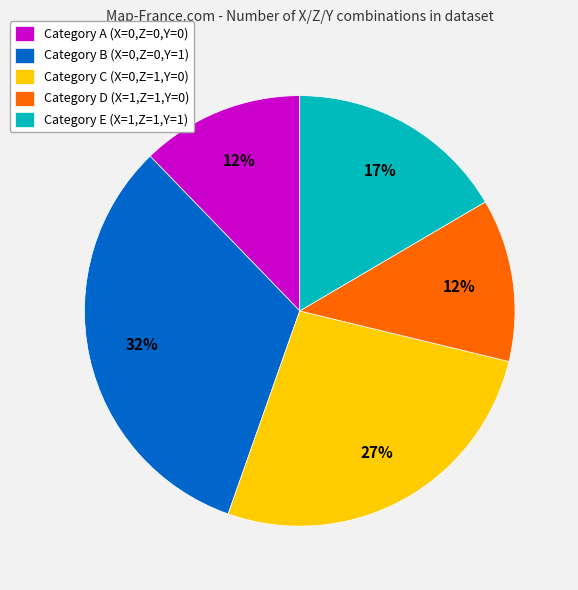

How many segments does this pie chart have?

5